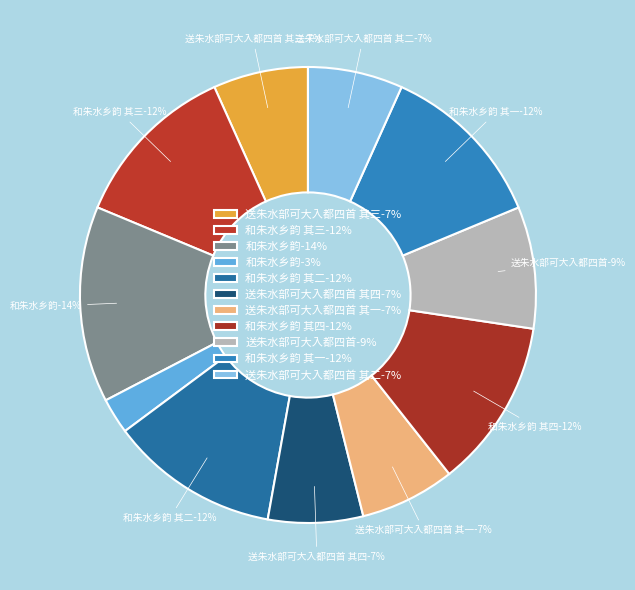

To the nearest percent, what percentage of the pie is 送朱水部可大入都四首 其二?

7%